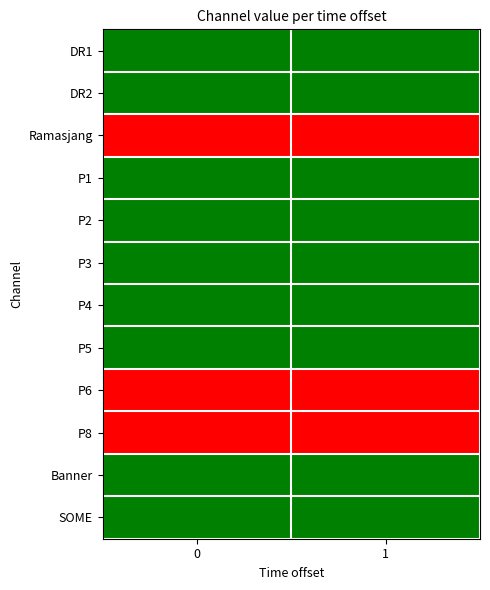

List the series in order of their peak value, highest first.

DR1, DR2, P1, P2, P3, P4, P5, Banner, SOME, Ramasjang, P6, P8